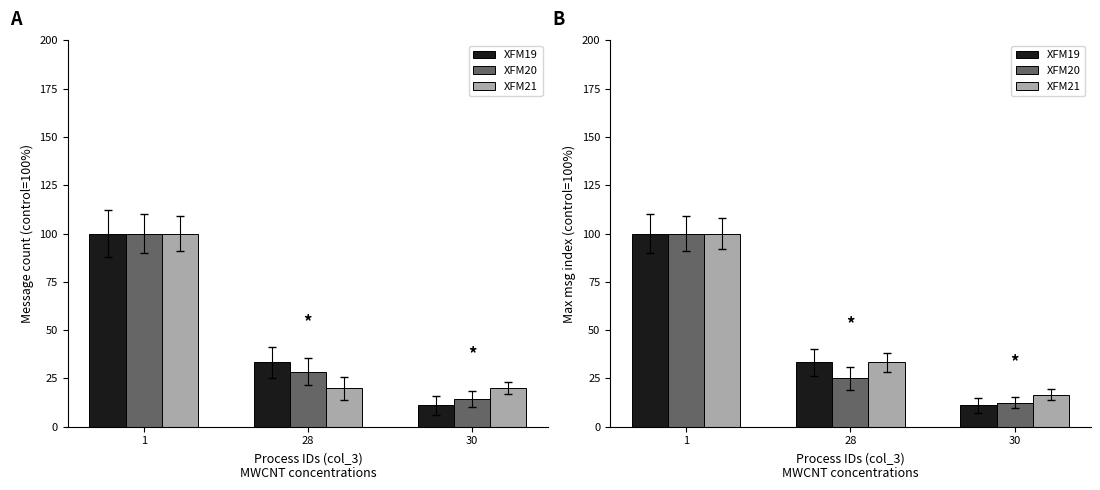

List the series in order of their peak value, highest first.

XFM19, XFM20, XFM21